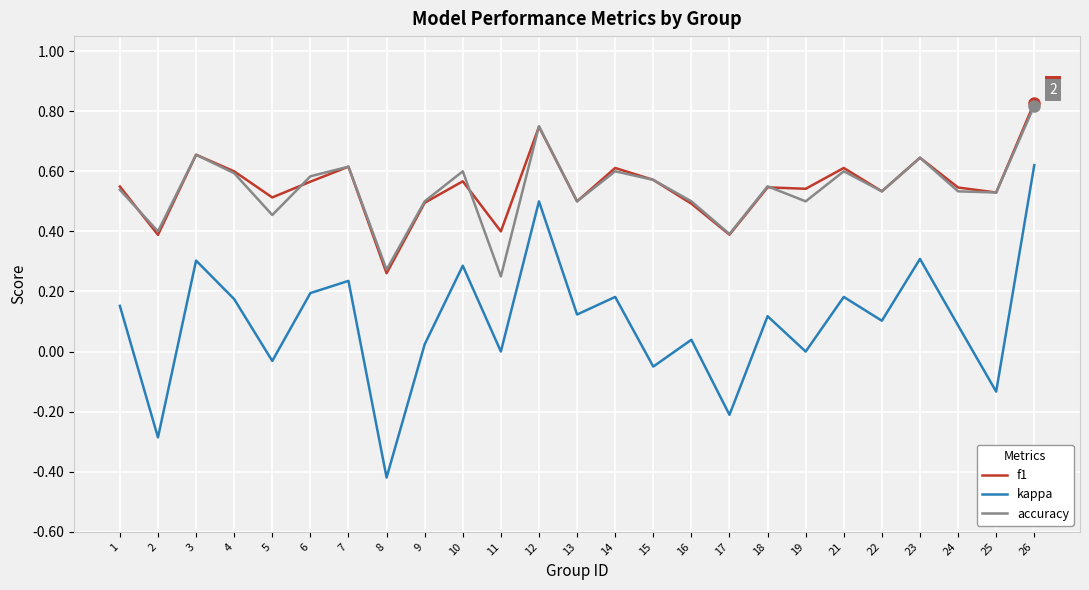

Which category has the highest value across all series?

26